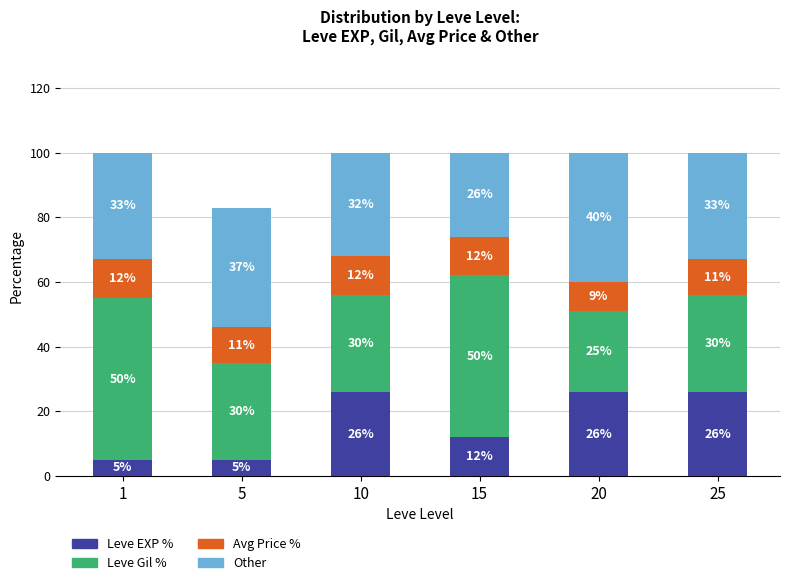

What is the minimum value for Leve EXP %?

5